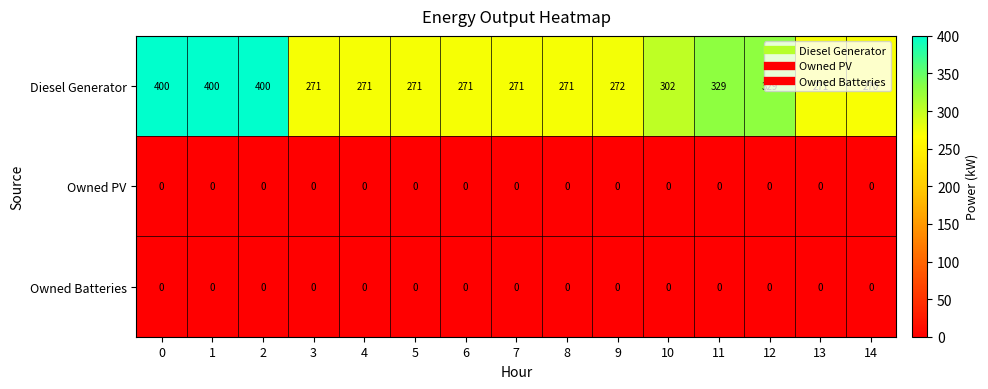

What is the sum of the Diesel Generator values at 11 and 9?

601